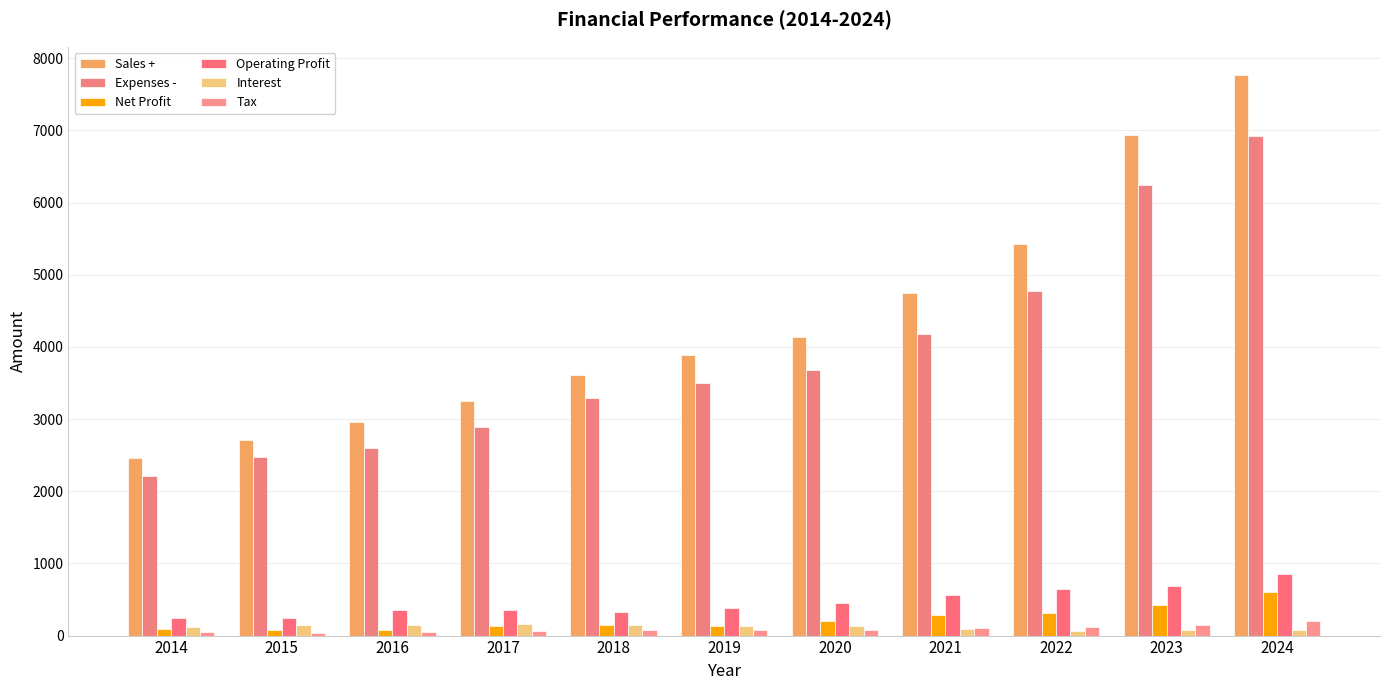

What is the maximum value shown in the chart?

7772.0